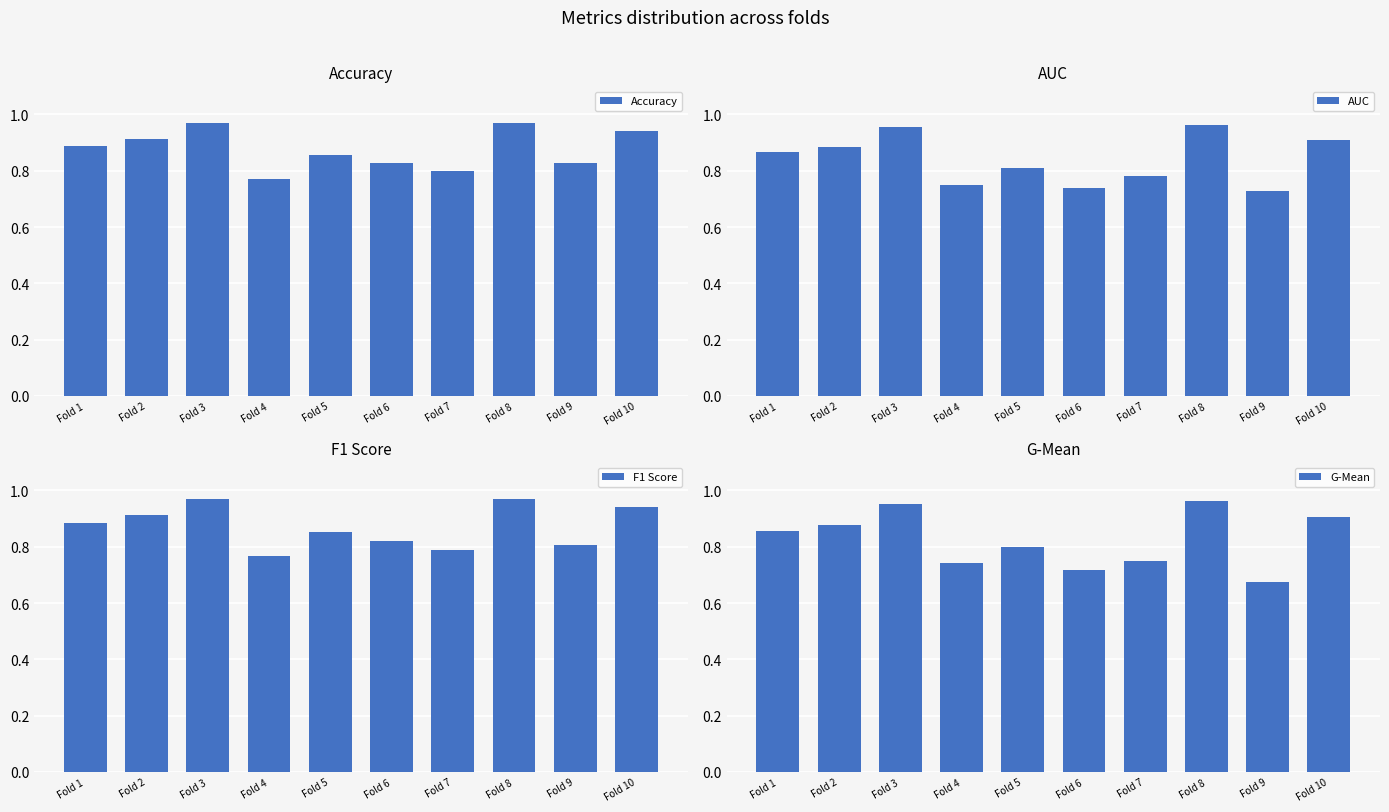

Reading right to left, transcribe all the data shown in this chart.

Accuracy: Fold 10=0.9	Fold 9=0.8	Fold 8=1.0	Fold 7=0.8	Fold 6=0.8	Fold 5=0.9	Fold 4=0.8	Fold 3=1.0	Fold 2=0.9	Fold 1=0.9
AUC: Fold 10=0.9	Fold 9=0.7	Fold 8=1.0	Fold 7=0.8	Fold 6=0.7	Fold 5=0.8	Fold 4=0.8	Fold 3=1.0	Fold 2=0.9	Fold 1=0.9
F1 Score: Fold 10=0.9	Fold 9=0.8	Fold 8=1.0	Fold 7=0.8	Fold 6=0.8	Fold 5=0.9	Fold 4=0.8	Fold 3=1.0	Fold 2=0.9	Fold 1=0.9
G-Mean: Fold 10=0.9	Fold 9=0.7	Fold 8=1.0	Fold 7=0.8	Fold 6=0.7	Fold 5=0.8	Fold 4=0.7	Fold 3=1.0	Fold 2=0.9	Fold 1=0.9